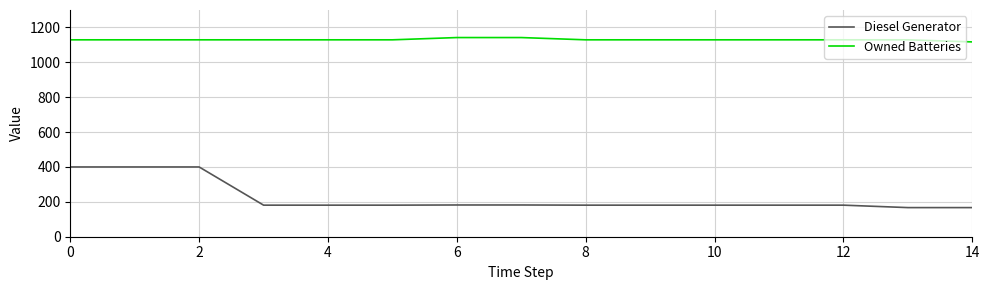

Which series has the widest spread of values?

Diesel Generator